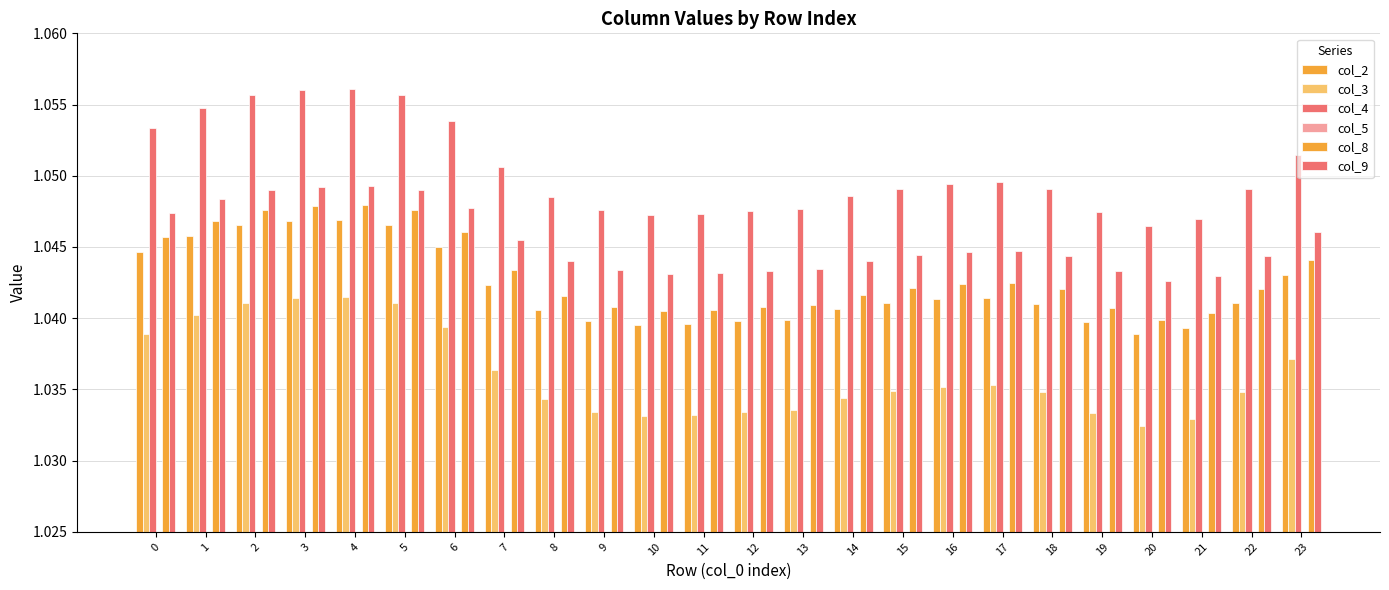

Which series has the largest total across all categories?

col_4